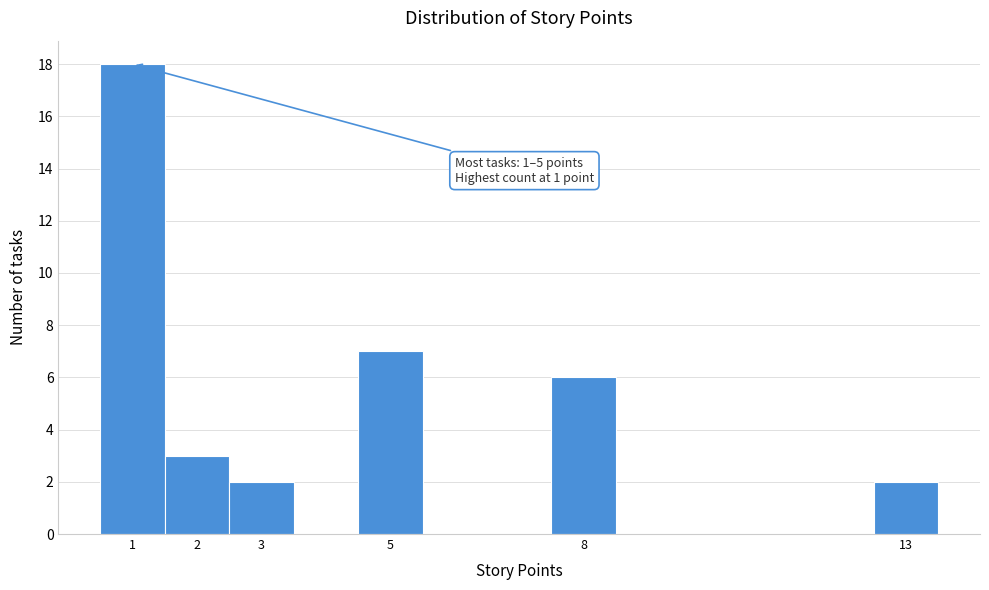

Over which range of the x-axis is the bar tallest?

0.5 to 1.5